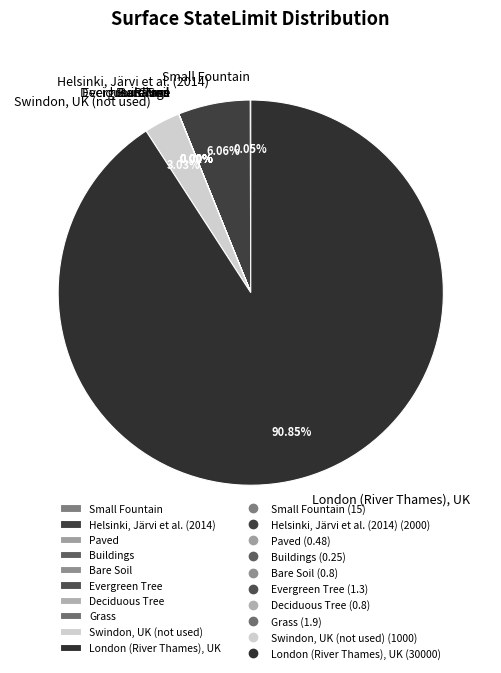

Approximately how many times larger is the value at Swindon, UK (not used) compared to Helsinki, Järvi et al. (2014)?

0.5